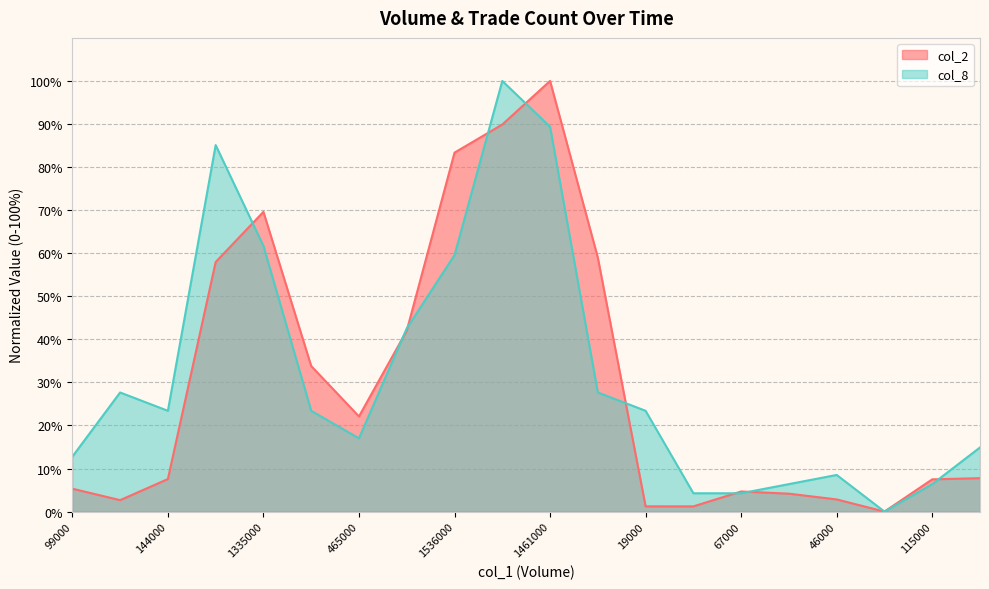

Does the chart display data point markers on the line(s)?

No